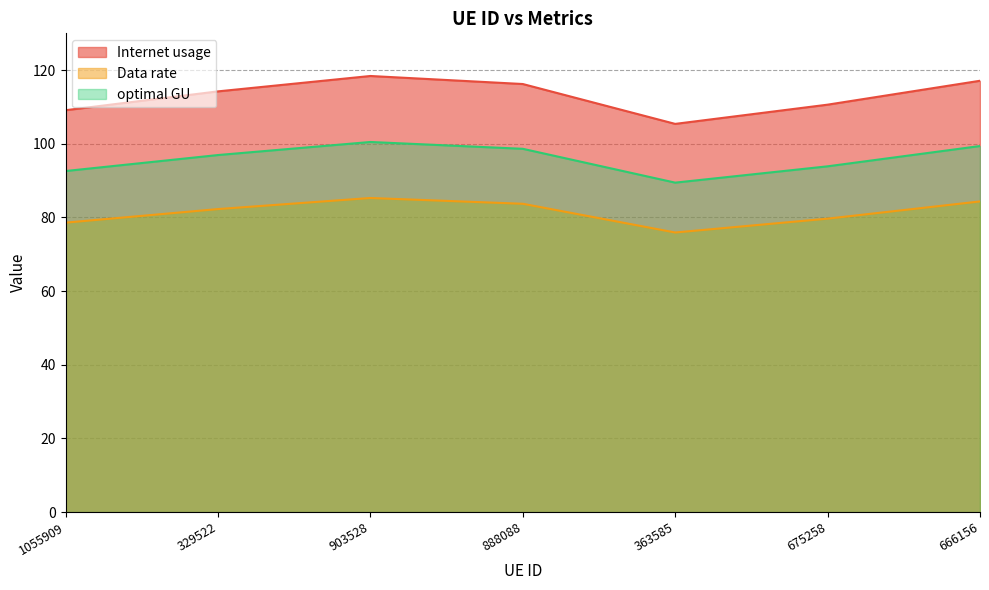

At which category is the sum across all series the highest?

903528